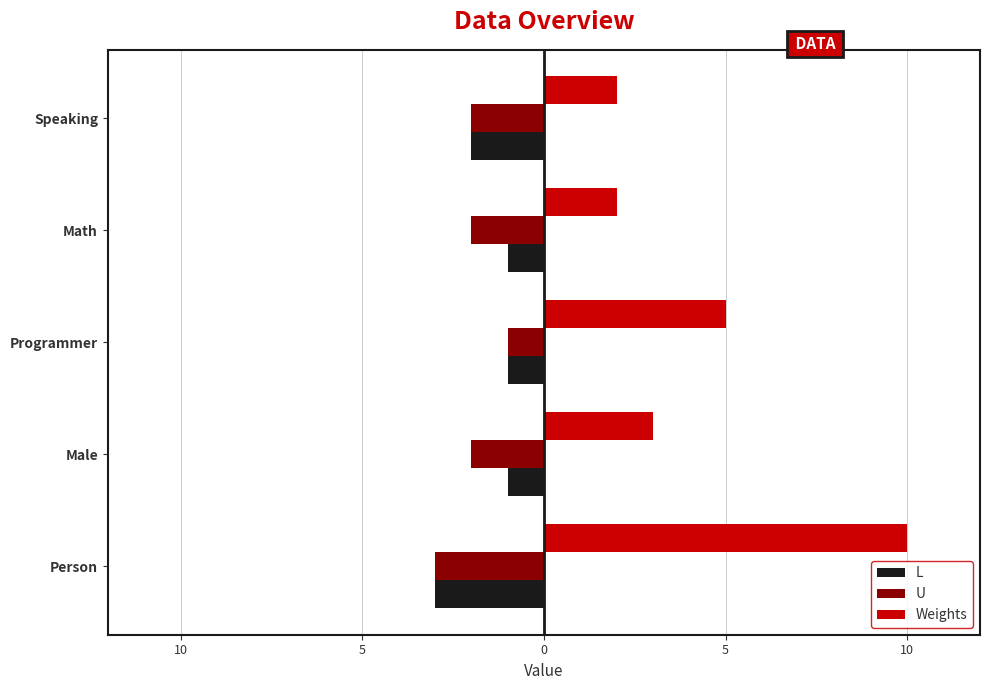

At how many categories does at least one series exceed 3?

2